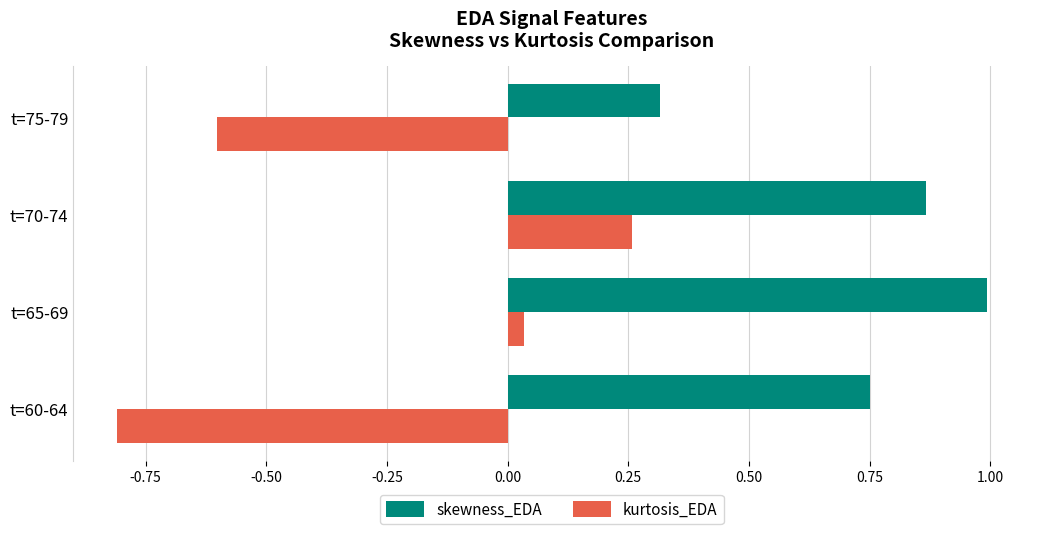

The value of kurtosis_EDA at t=65-69 is 0.1. True or false?

False